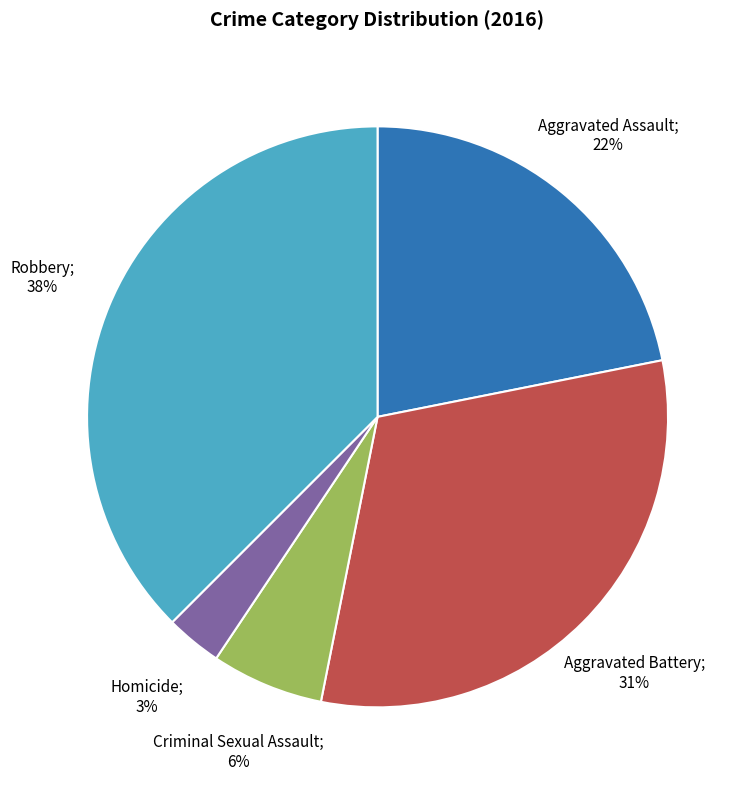

Is there any slice that represents more than half of the pie?

No